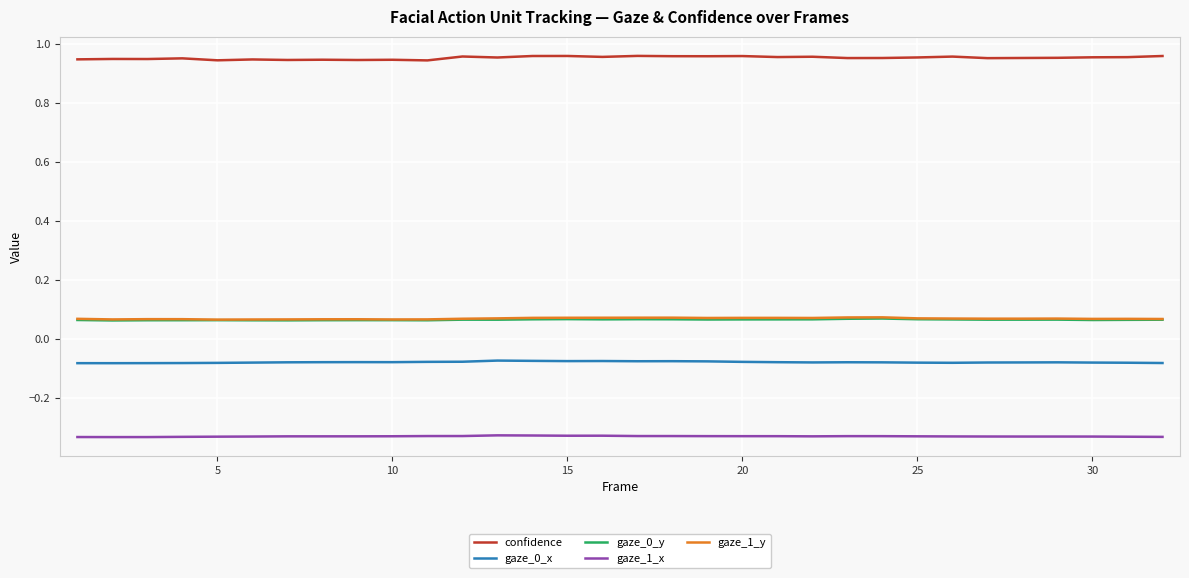

True or false: gaze_0_y and confidence cross at least once.

False